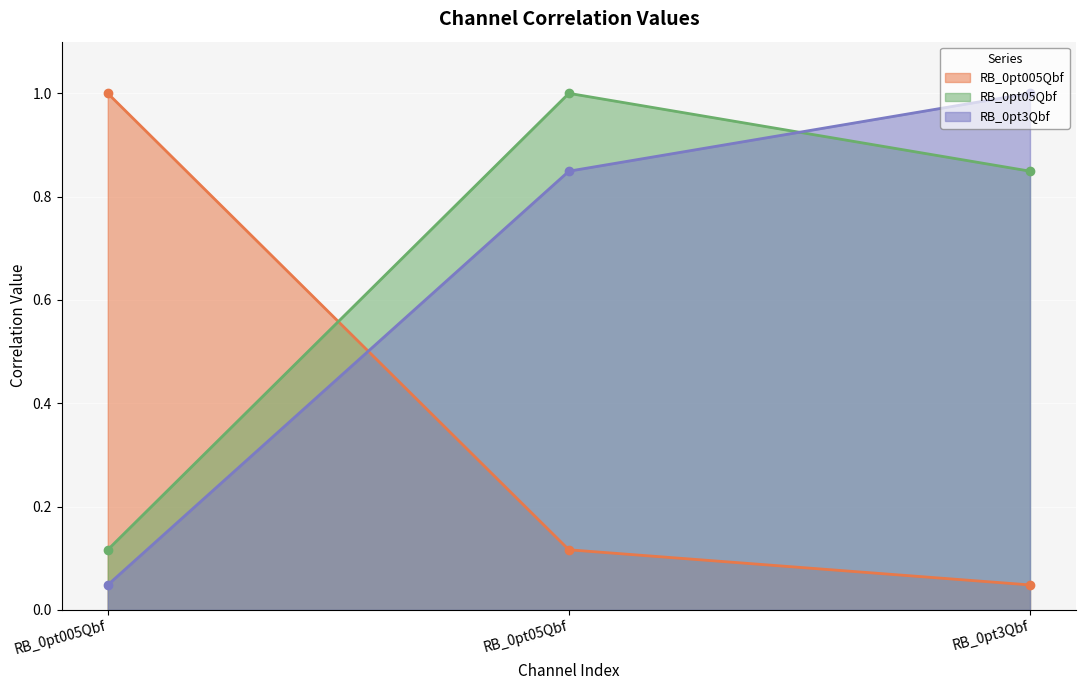

What is the spread (max minus min) of values at RB_0pt005Qbf?

1.0